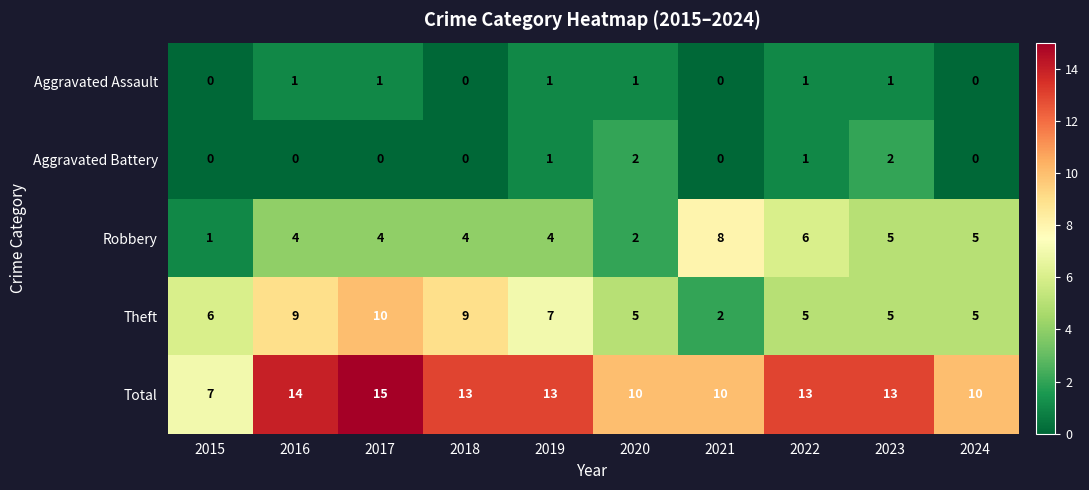

True or false: Aggravated Assault has a value of 1 at 2023.

True